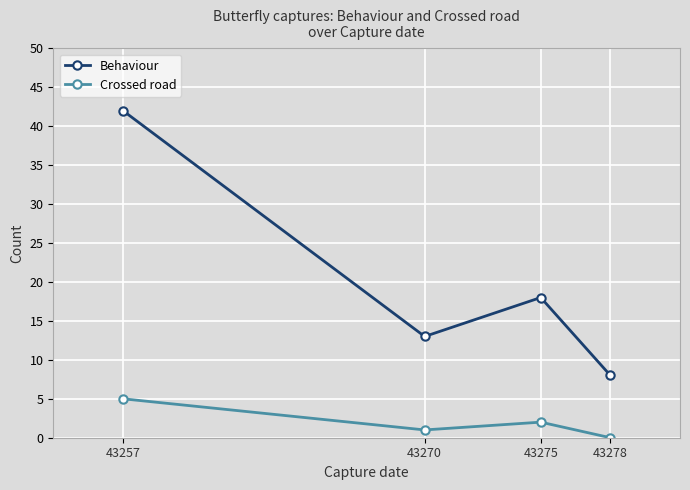

What is the spread (max minus min) of values at 43278?

8